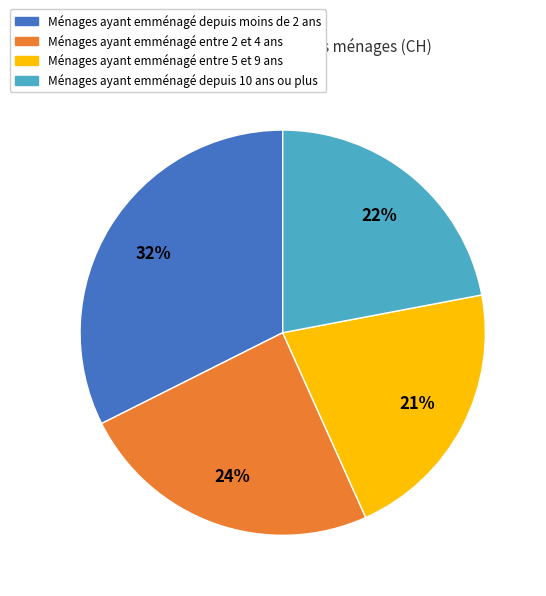

Is the sum of Ménages ayant emménagé entre 2 et 4 ans and Ménages ayant emménagé depuis moins de 2 ans greater than half?

Yes